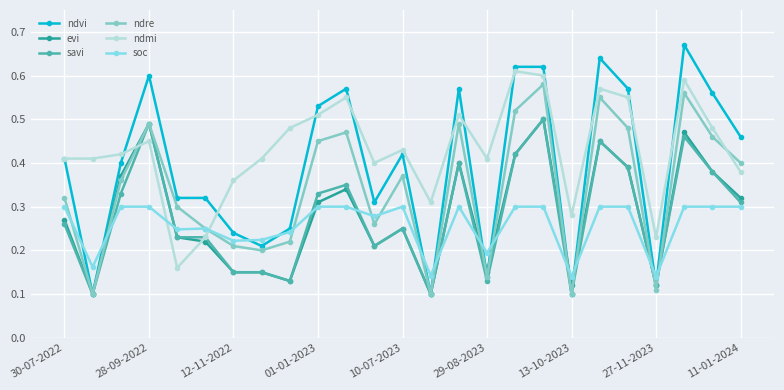

True or false: evi and soc cross at least once.

True